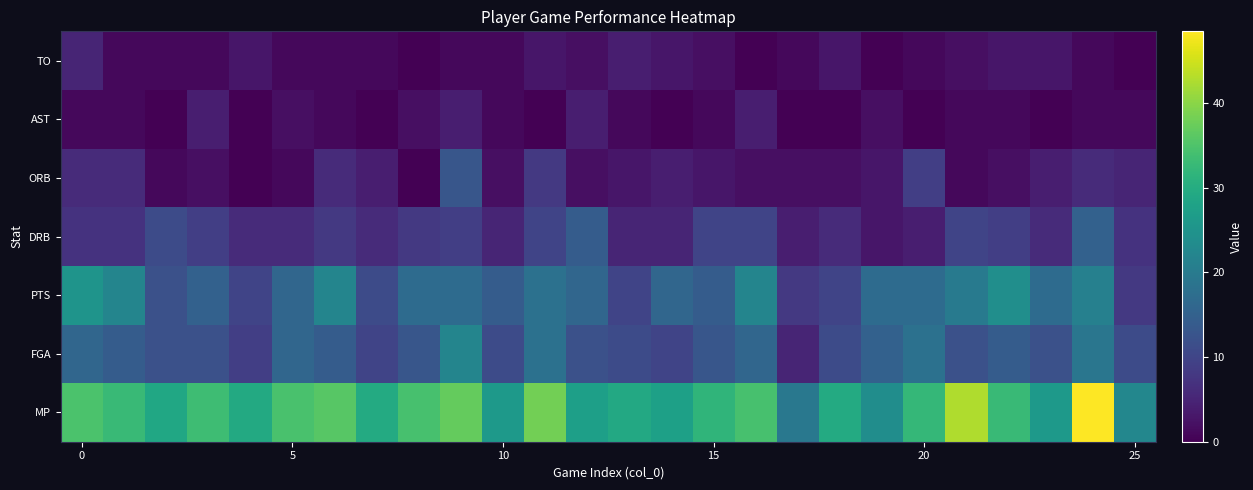

Reading left to right, transcribe all the data shown in this chart.

MP: 34.6	32.8	28.8	33.4	29.4	34.5	35.9	29.6	34.2	37.1	26.0	38.0	27.3	29.3	27.6	31.7	34.4	19.5	29.7	23.8	32.2	42.6	32.8	26.0	48.4	22.4
FGA: 16.0	14.0	12.0	12.0	9.0	16.0	14.0	10.0	13.0	22.0	11.0	18.0	12.0	11.0	10.0	13.0	16.0	5.0	11.0	15.0	18.0	12.0	14.0	12.0	19.0	11.0
PTS: 25.0	22.0	12.0	15.0	10.0	16.0	22.0	11.0	17.0	17.0	14.0	18.0	16.0	10.0	16.0	14.0	22.0	8.0	10.0	17.0	17.0	20.0	24.0	17.0	21.0	8.0
DRB: 7.0	7.0	11.0	9.0	6.0	6.0	8.0	6.0	8.0	9.0	5.0	10.0	14.0	5.0	5.0	10.0	10.0	4.0	6.0	3.0	4.0	10.0	9.0	6.0	15.0	7.0
ORB: 6.0	6.0	1.0	2.0	0.0	1.0	6.0	4.0	0.0	13.0	2.0	8.0	2.0	3.0	4.0	3.0	2.0	2.0	2.0	3.0	9.0	1.0	2.0	4.0	6.0	5.0
AST: 1.0	1.0	0.0	4.0	0.0	2.0	1.0	0.0	2.0	4.0	1.0	0.0	4.0	1.0	0.0	1.0	4.0	0.0	0.0	2.0	0.0	1.0	1.0	0.0	1.0	1.0
TO: 5.0	1.0	1.0	1.0	3.0	1.0	1.0	1.0	0.0	1.0	1.0	3.0	2.0	4.0	3.0	2.0	0.0	1.0	3.0	0.0	1.0	2.0	3.0	3.0	1.0	0.0